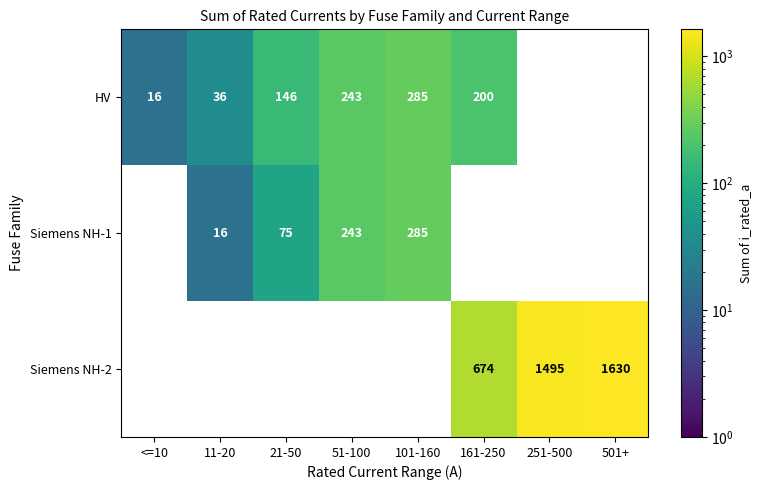

Which has a higher value, 101-160 or 11-20?

101-160